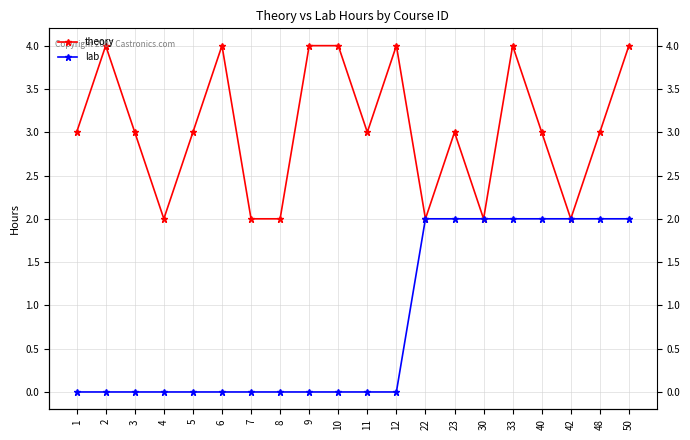

What is the value of the lab point at the 18th from the left?

2